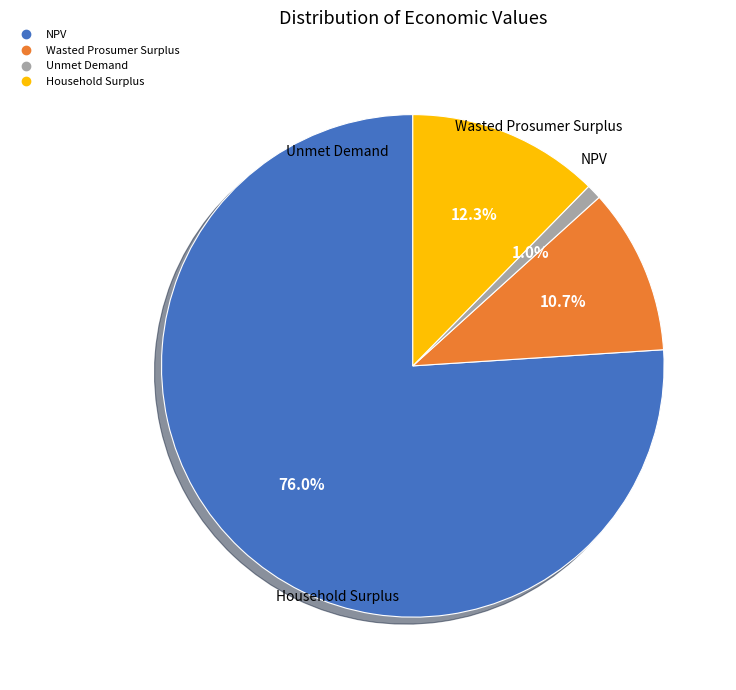

Rank the categories by value from lowest to highest.

Unmet Demand, Wasted Prosumer Surplus, Household Surplus, NPV